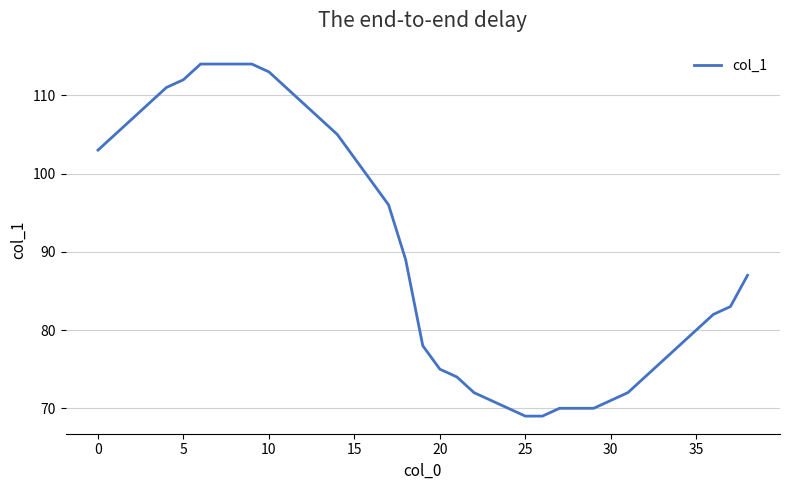

How many series are shown in this chart?

1